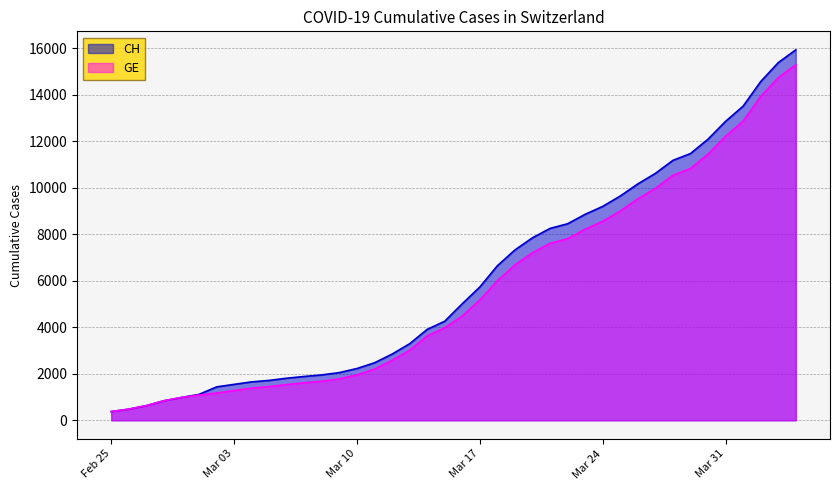

What is the difference between the maximum and minimum values in the GE series?

14909